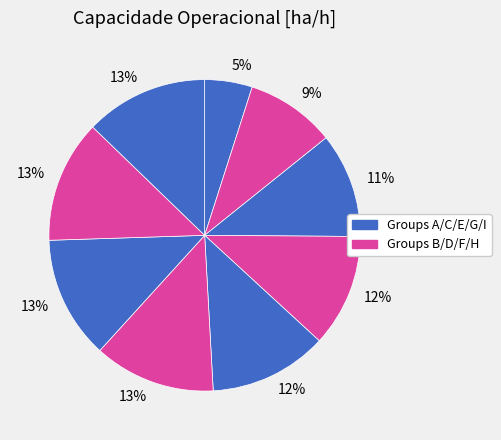

Count the number of slices in the pie.

9